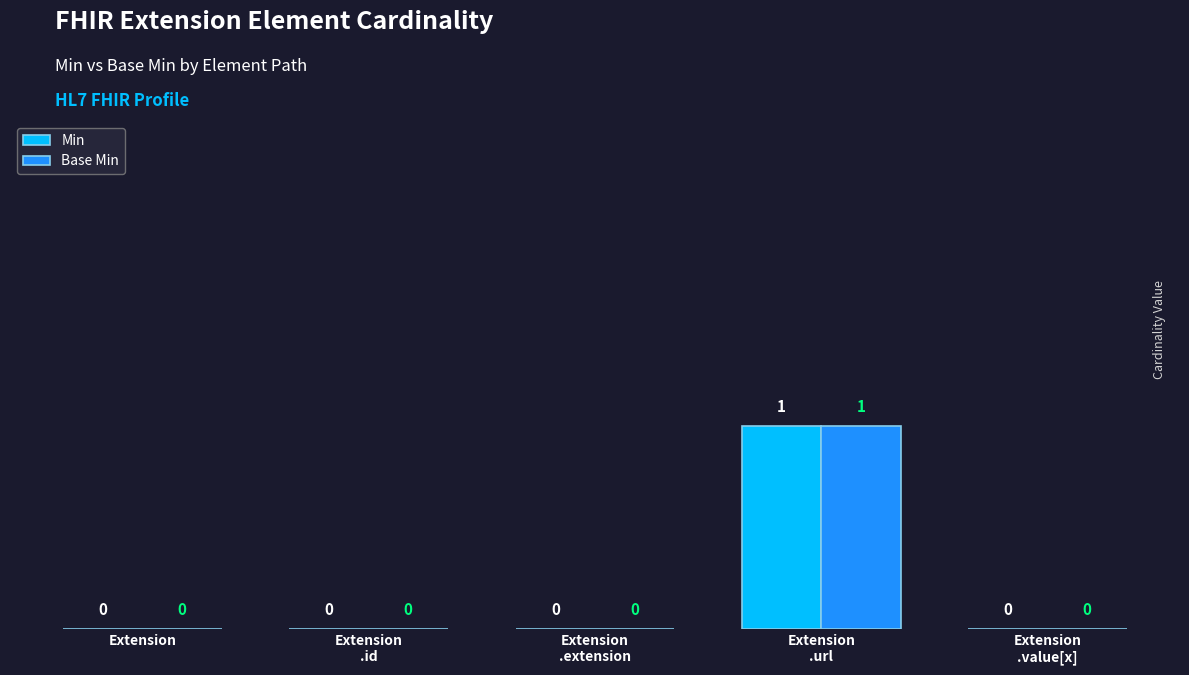

How many Min values are between 0 and 1?

5